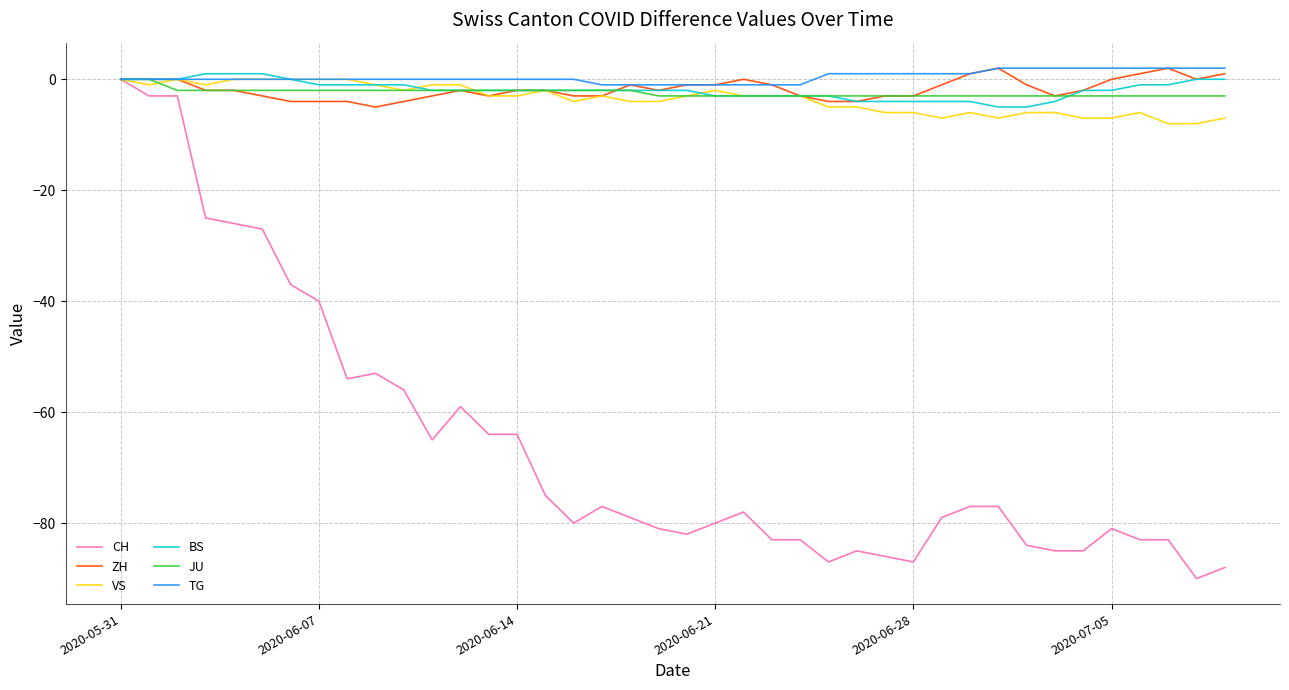

What are all the series names shown in the legend?

CH, ZH, VS, BS, JU, TG